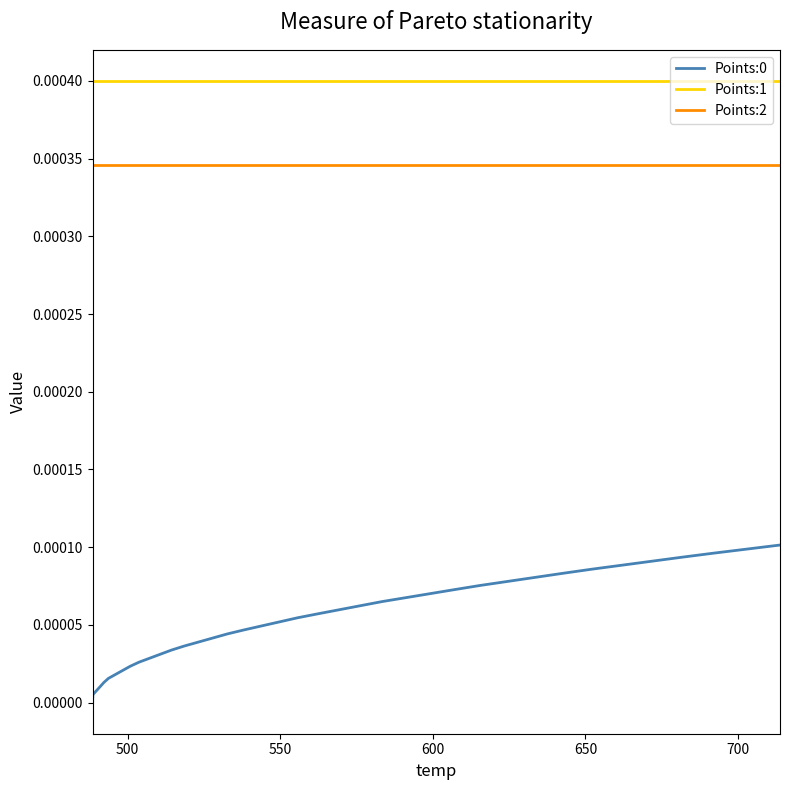

True or false: Points:2 and Points:1 intersect in this chart.

False